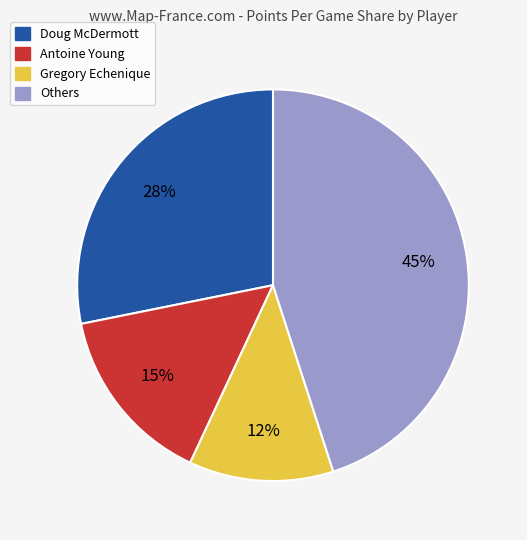

To the nearest percent, what is the average slice percentage?

25%